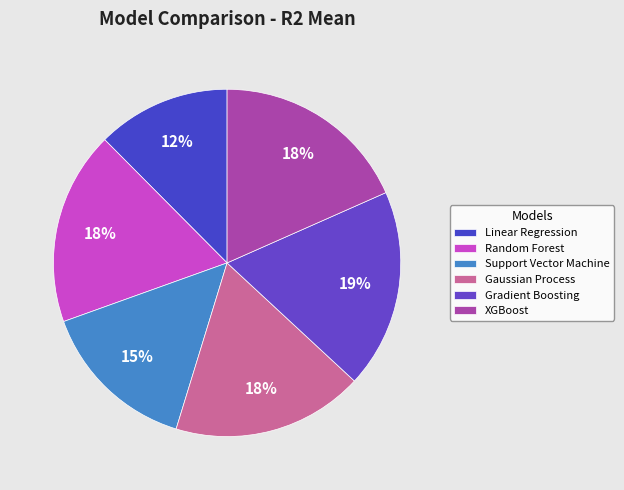

What is the change in value from Support Vector Machine to XGBoost?

+0.2